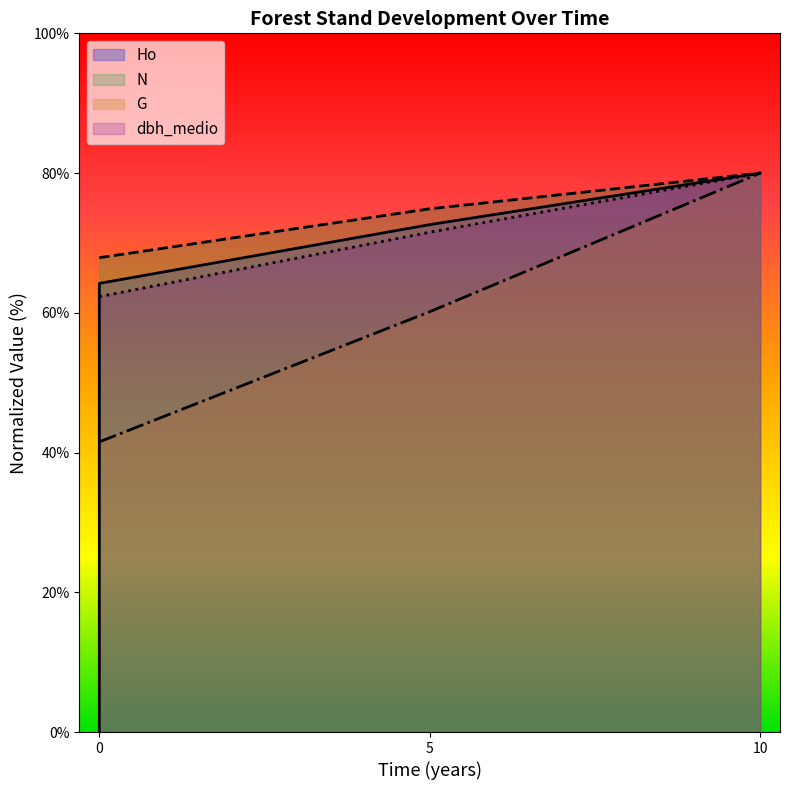

True or false: G and dbh_medio cross at least once.

False